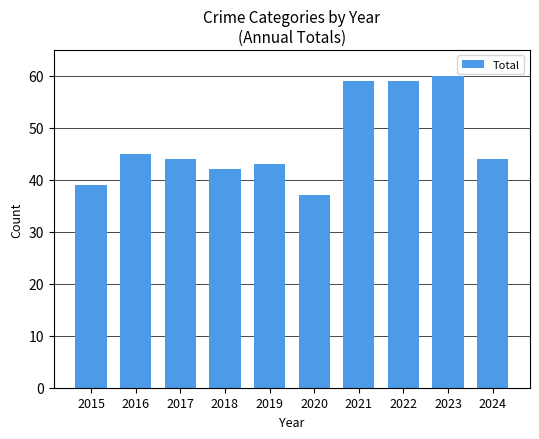

What is the sum of all values?

472